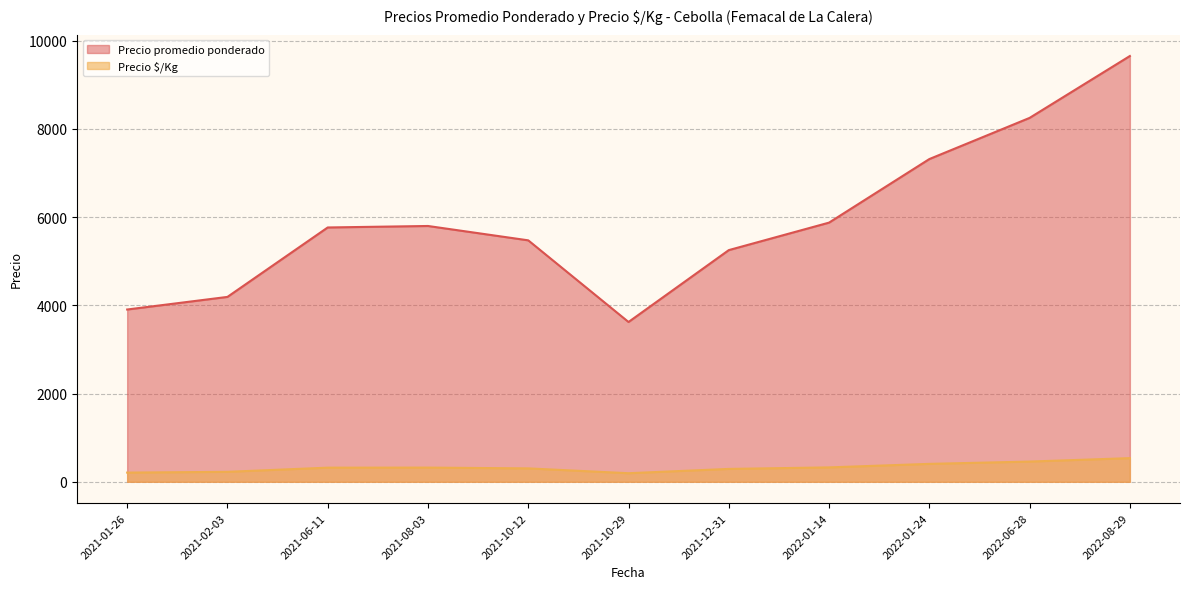

Is the value of Precio $/Kg at 2021-01-26 greater than the value of Precio promedio ponderado at 2022-01-14?

No